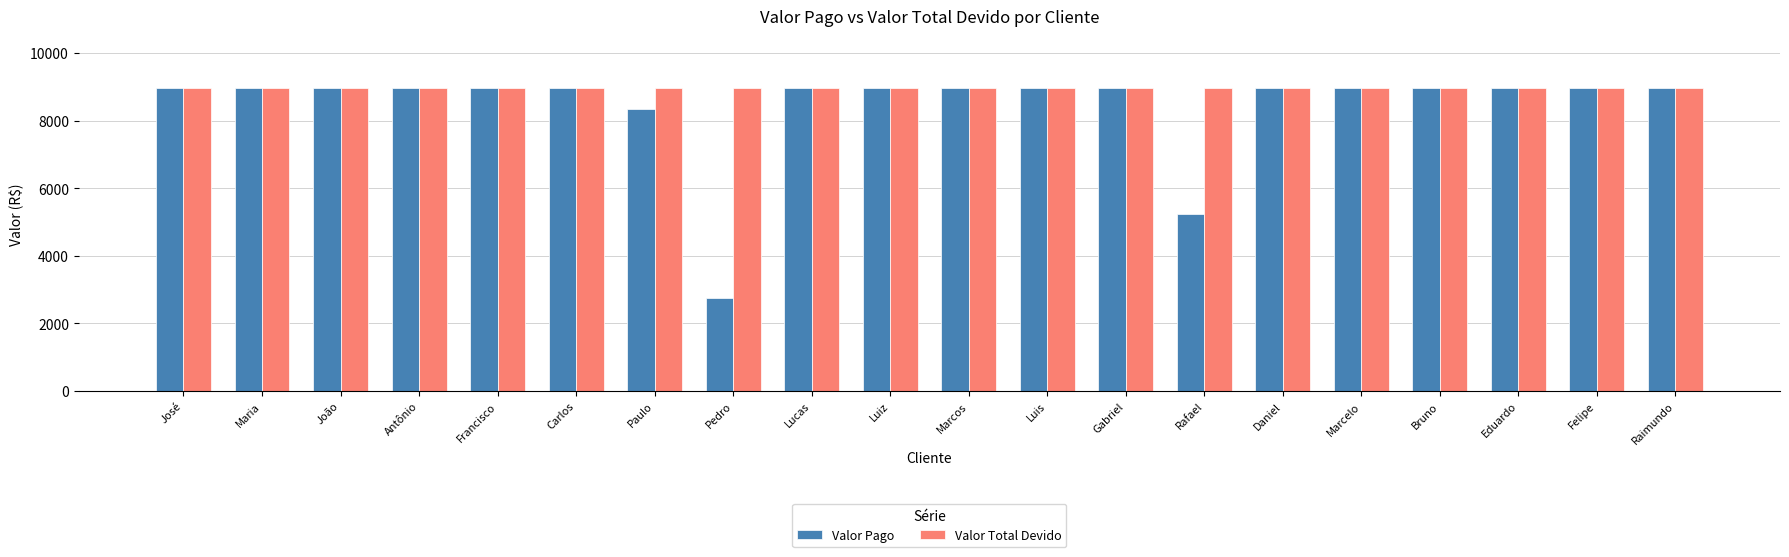

Reading left to right, list all the values displayed in this chart.

Valor Pago: 8950	8950	8950	8950	8950	8950	8341	2763	8950	8950	8950	8950	8950	5223	8950	8950	8950	8950	8950	8950
Valor Total Devido: 8950	8950	8950	8950	8950	8950	8950	8950	8950	8950	8950	8950	8950	8950	8950	8950	8950	8950	8950	8950